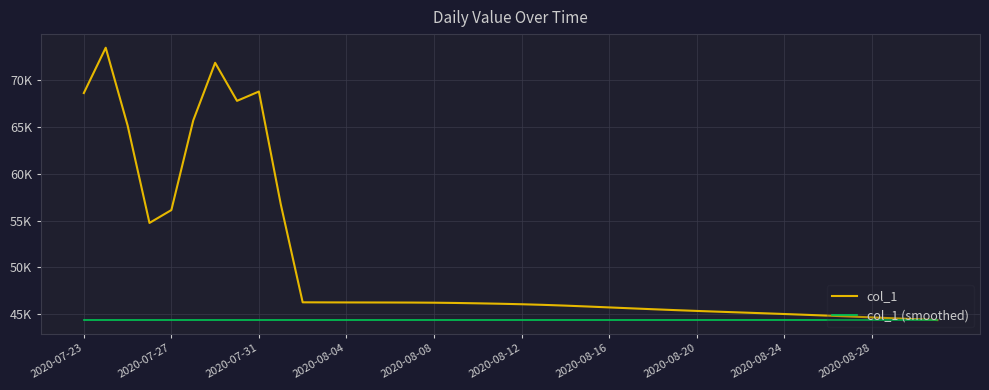

Does the chart display data point markers on the line(s)?

No